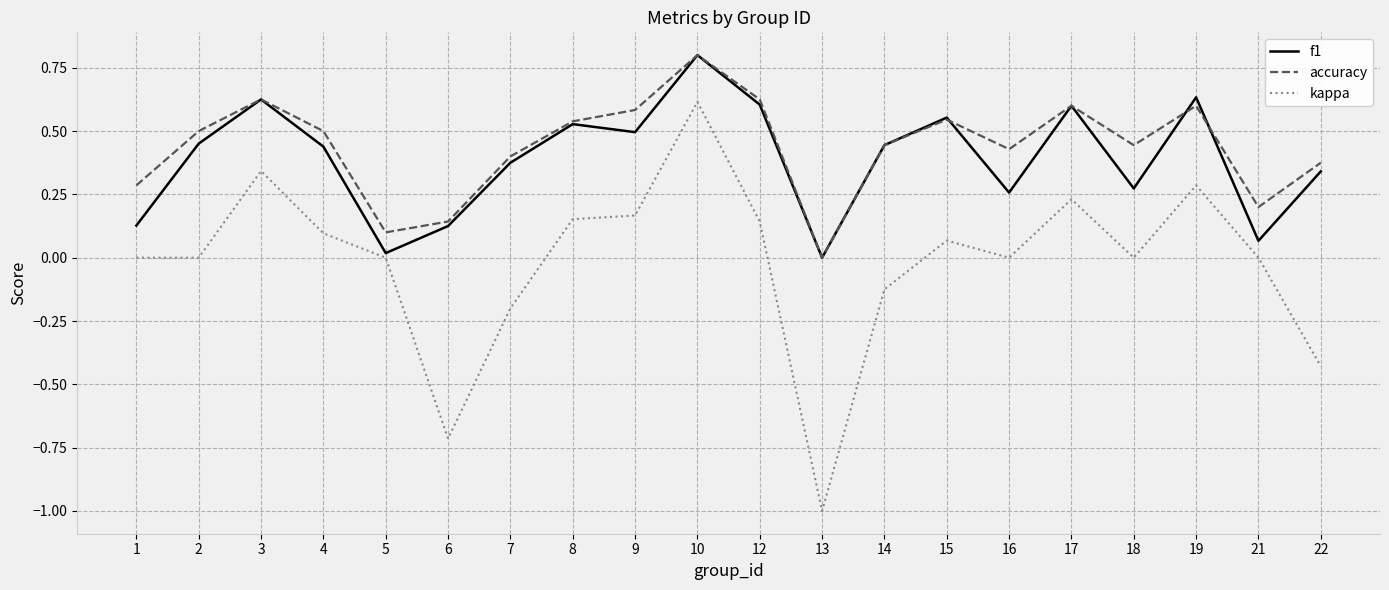

At 5, list the series in order from smallest to largest.

kappa, f1, accuracy